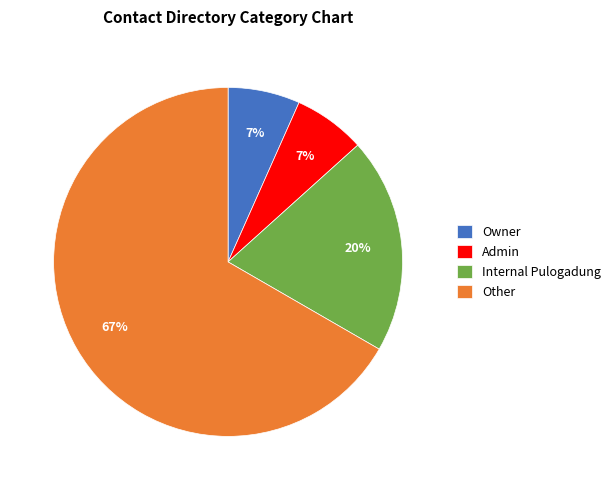

How many slices are in this pie chart?

4